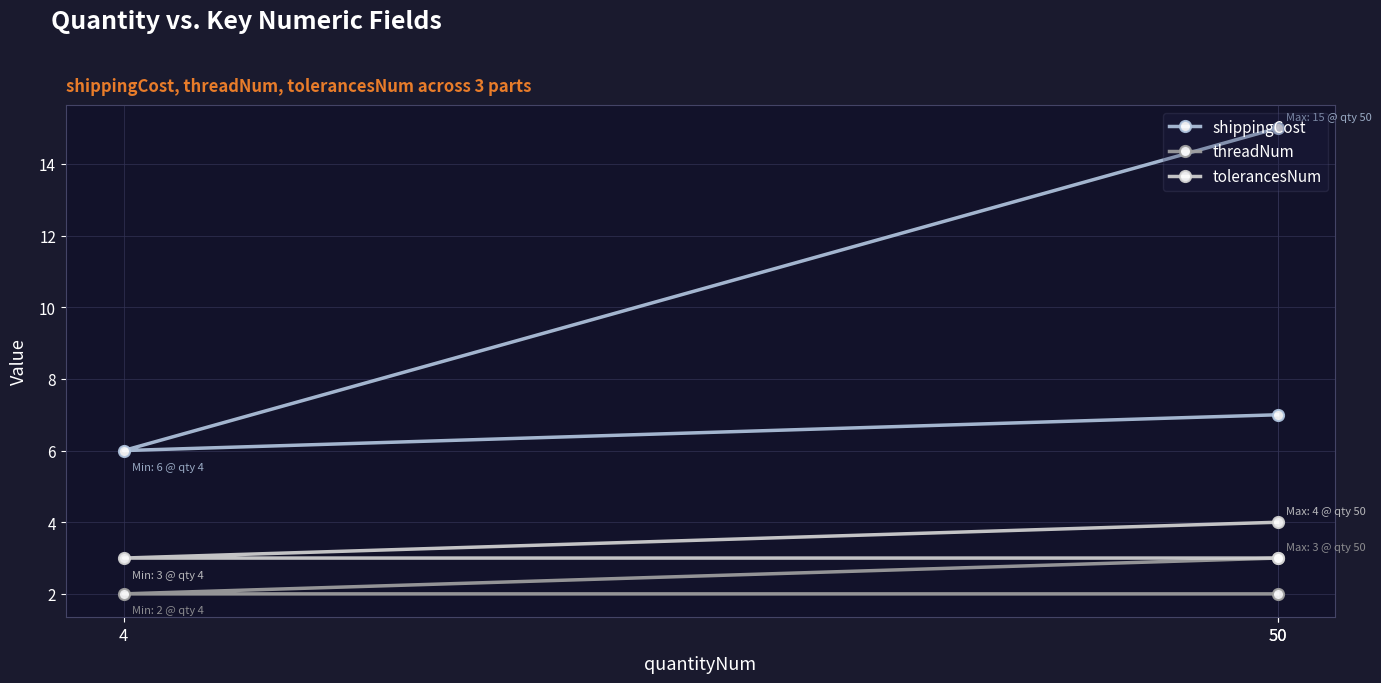

What is the spread (max minus min) of values at 50?

12